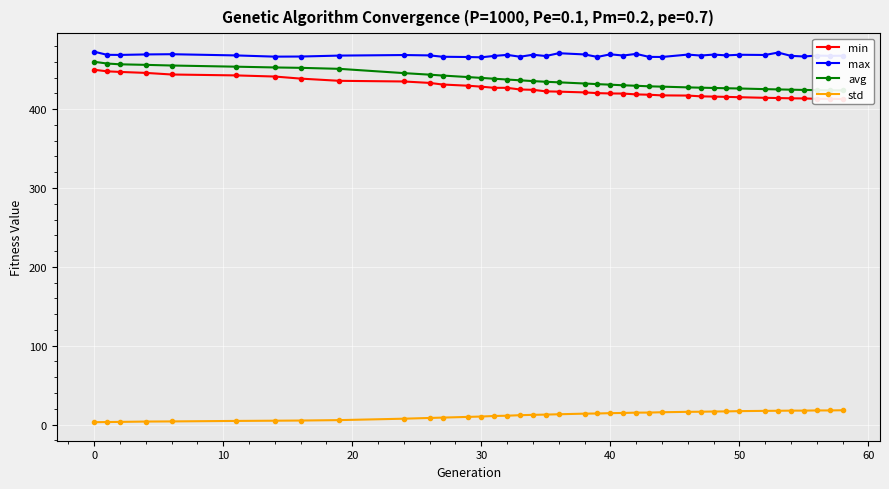

At how many categories does at least one series exceed 193?

39